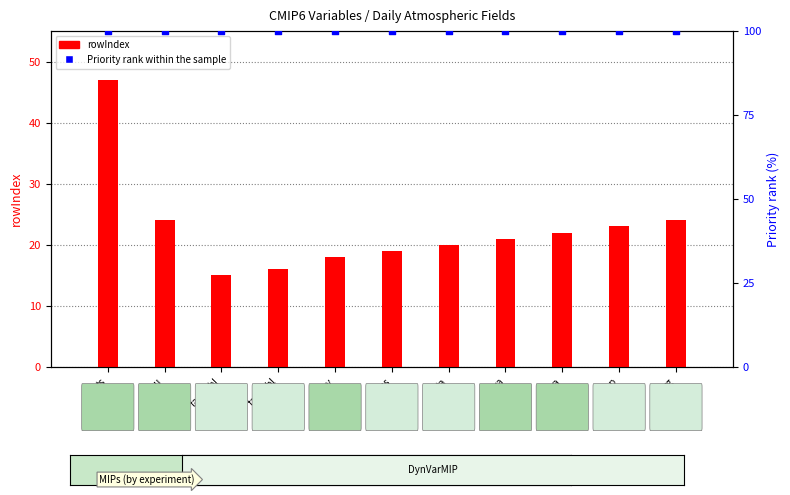

What are all the series names shown in the legend?

rowIndex, Priority rank within the sample